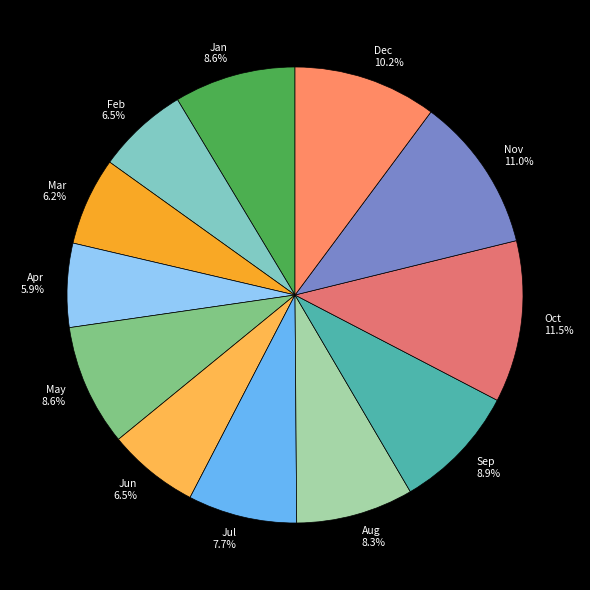

Combined, do Jul and Mar account for over 50%?

No